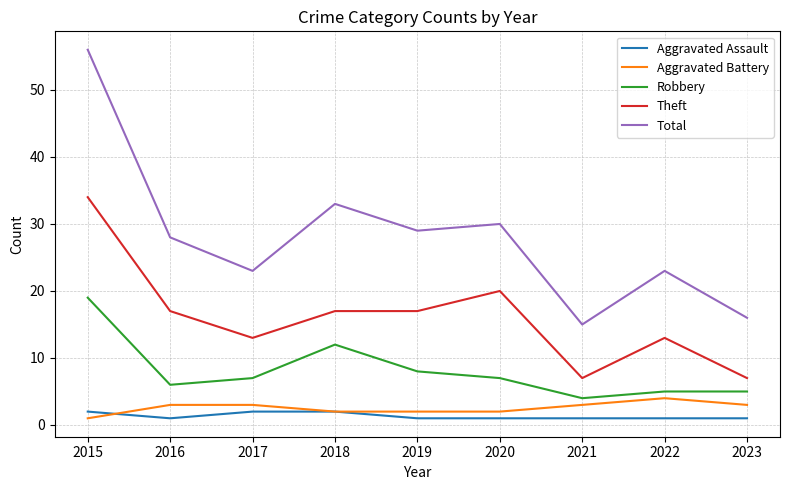

What is the greatest value displayed?

56